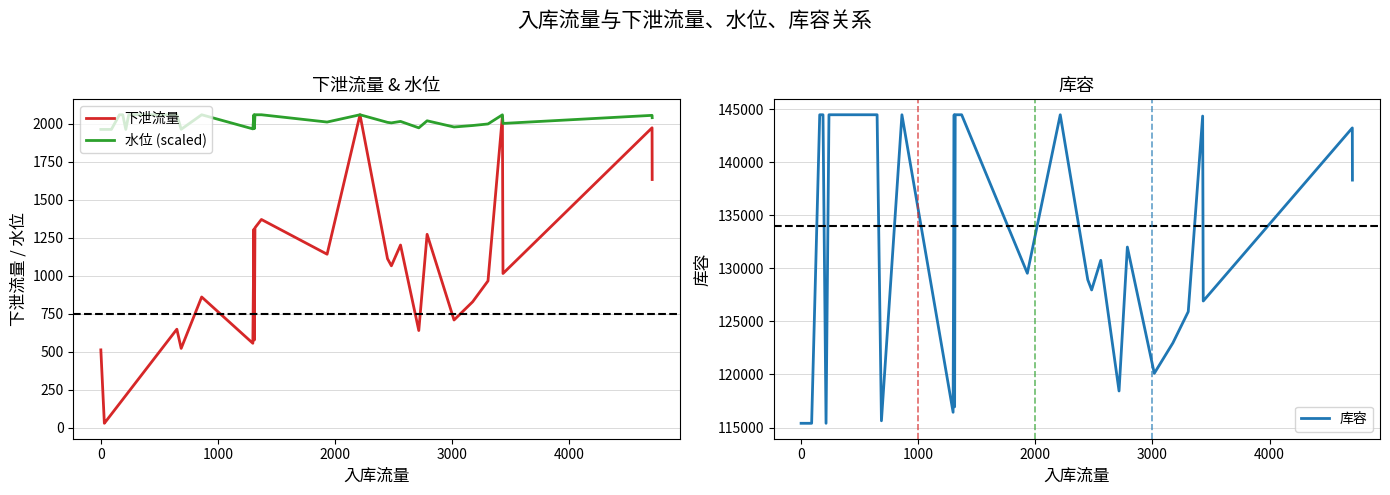

Is this an area chart (filled region under the line)?

No